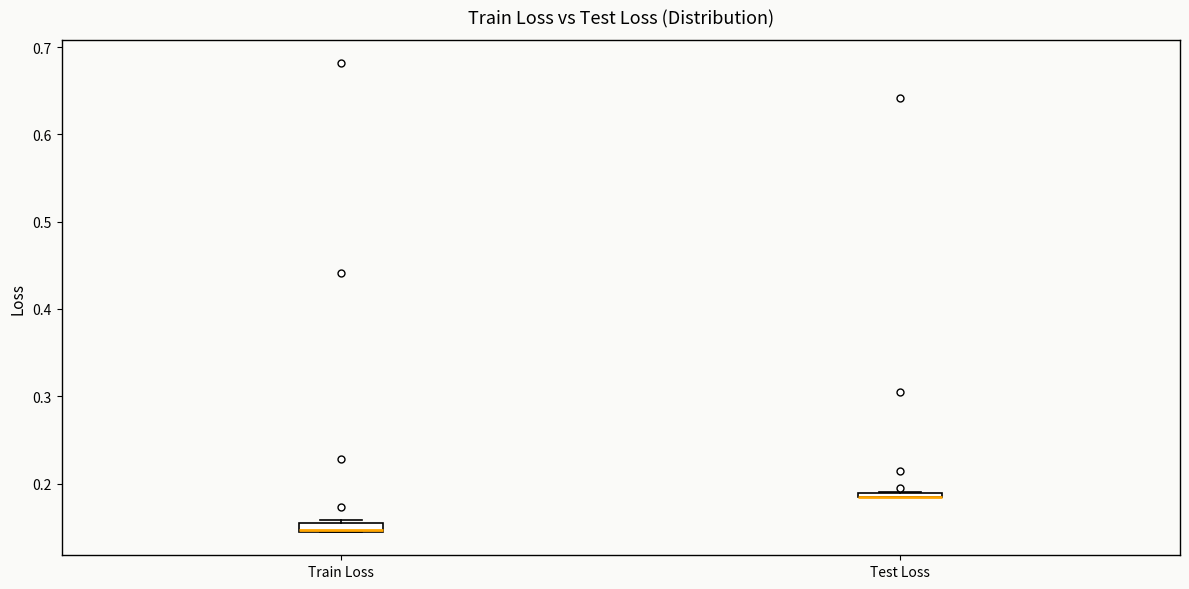

Where is the lower edge of the box for Train Loss on the y-axis? The values are not printed on the chart, so give them approximately, as read against the axis.

0.14